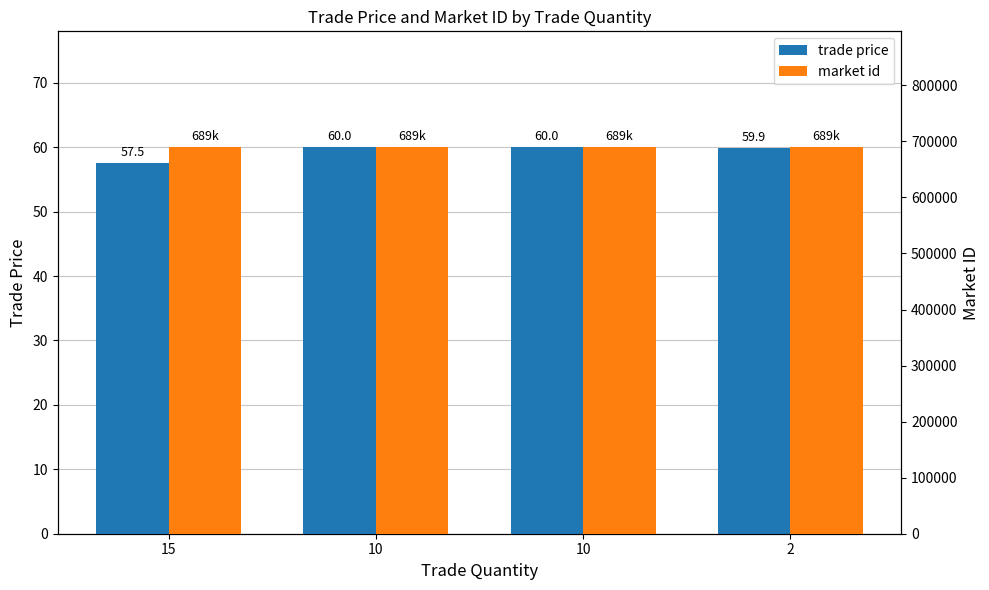

What is the average value of the market id series?

689544.0